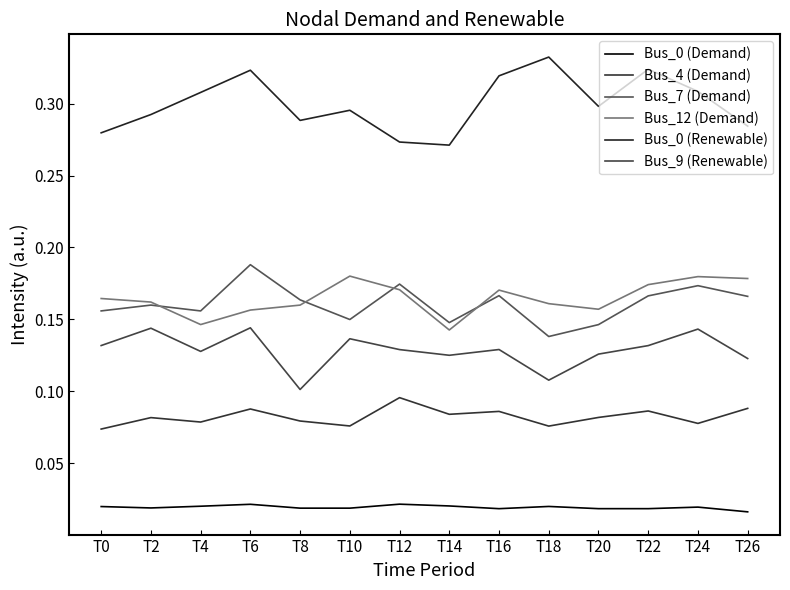

Which category has the lowest value in the Bus_9 (Renewable) series?

T8